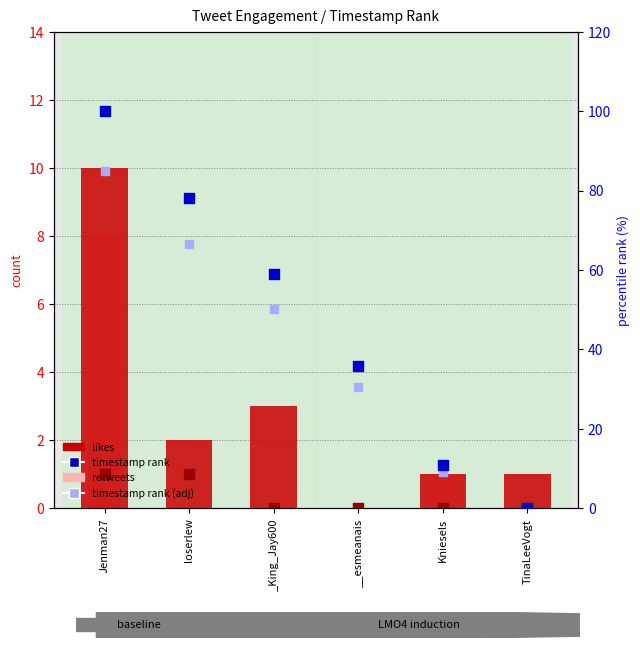

Which series has the largest Y range (max minus min)?

timestamp rank